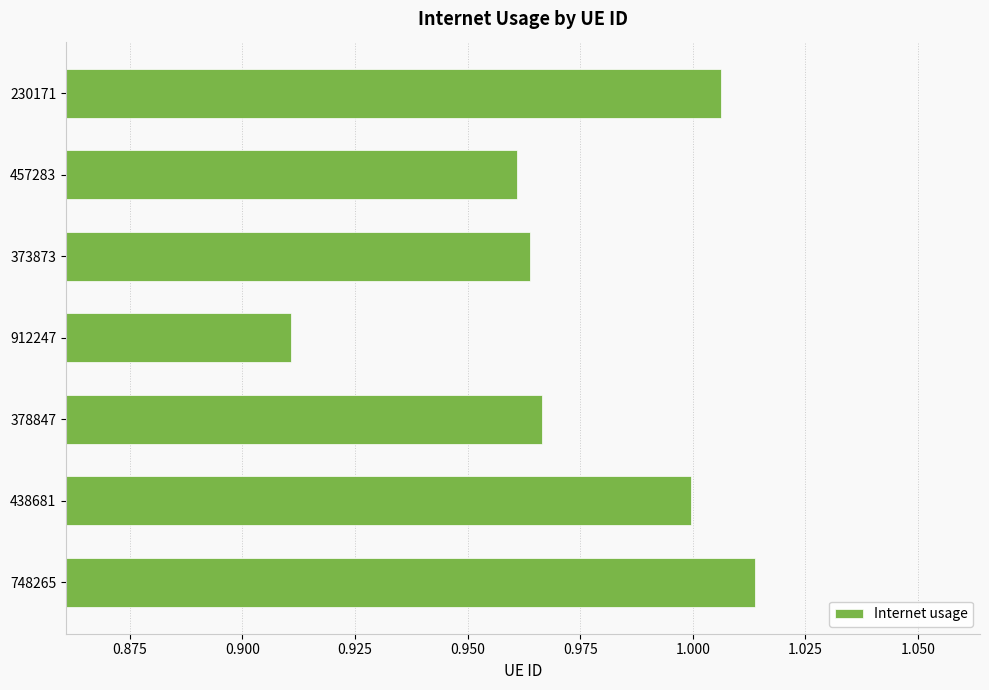

At which label is the value closest to 0?

912247